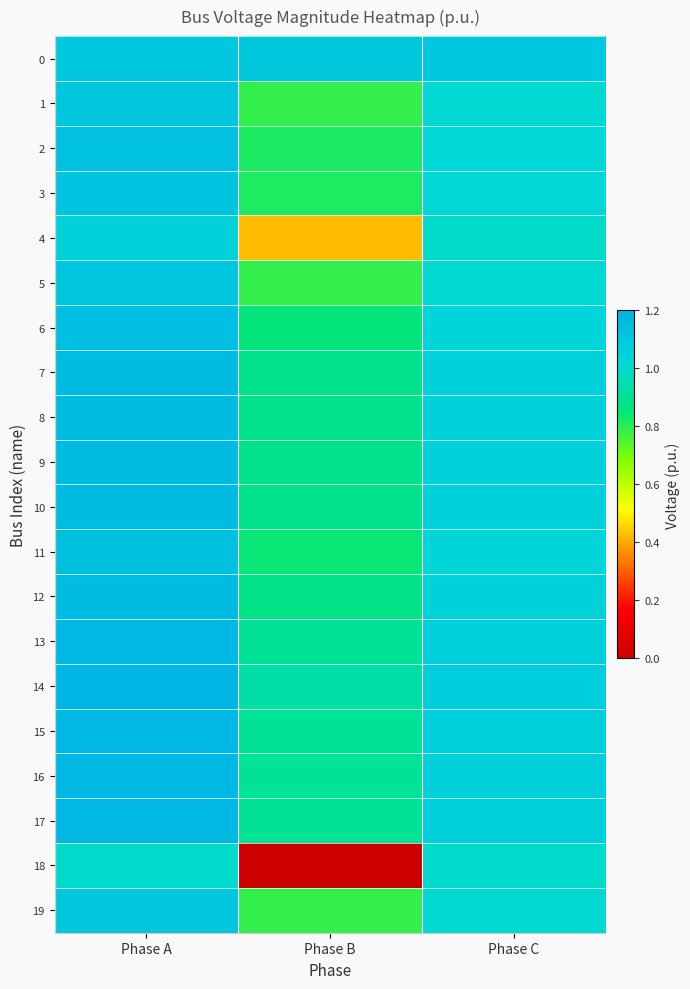

Between Phase B and Phase C, which series saw the biggest shift?

18